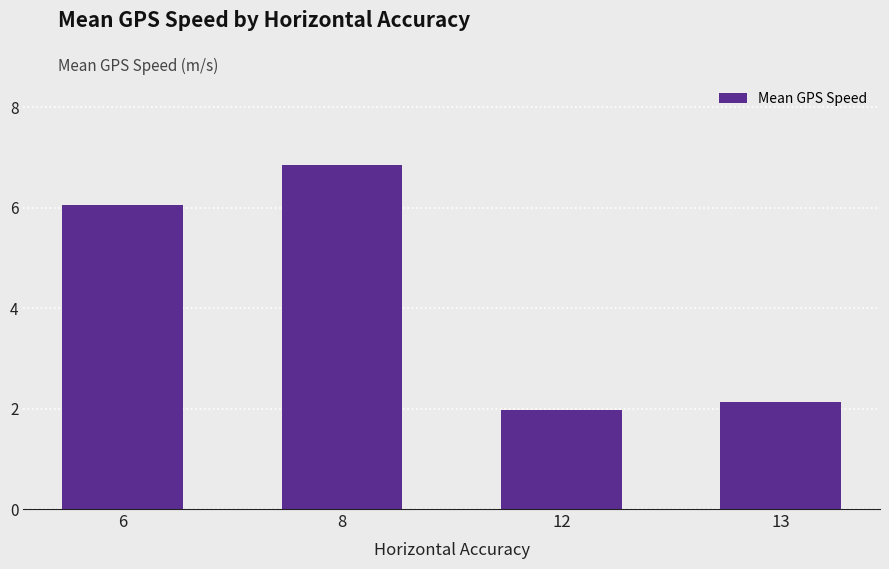

Is it true that the value at 8 is 6.8?

True